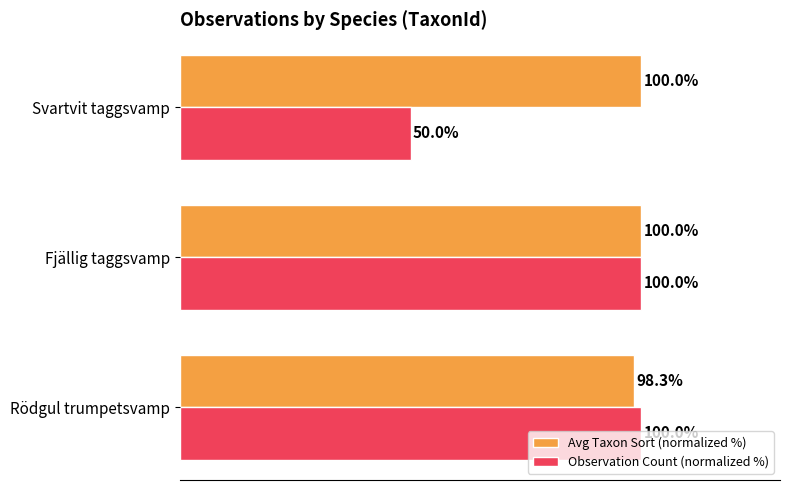

At which category is the sum across all series the highest?

Fjällig taggsvamp